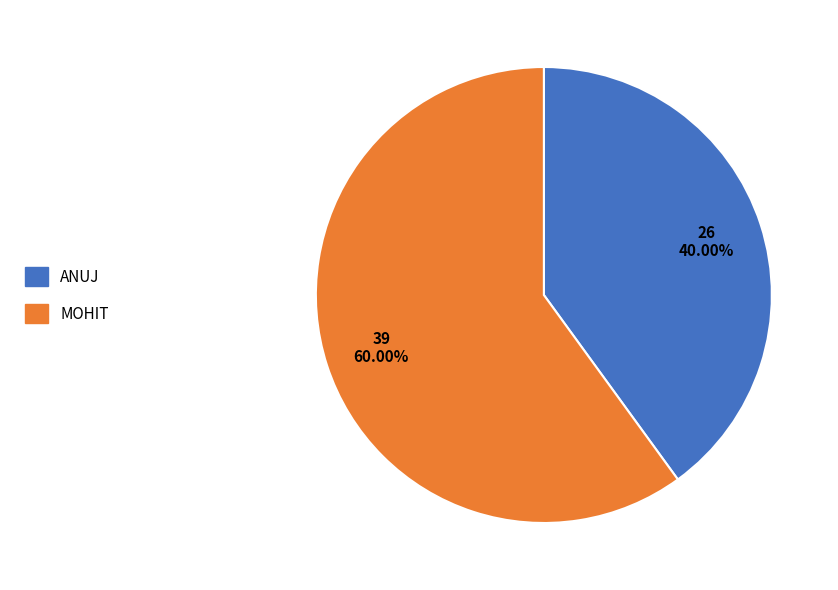

Does any single category account for the majority?

Yes